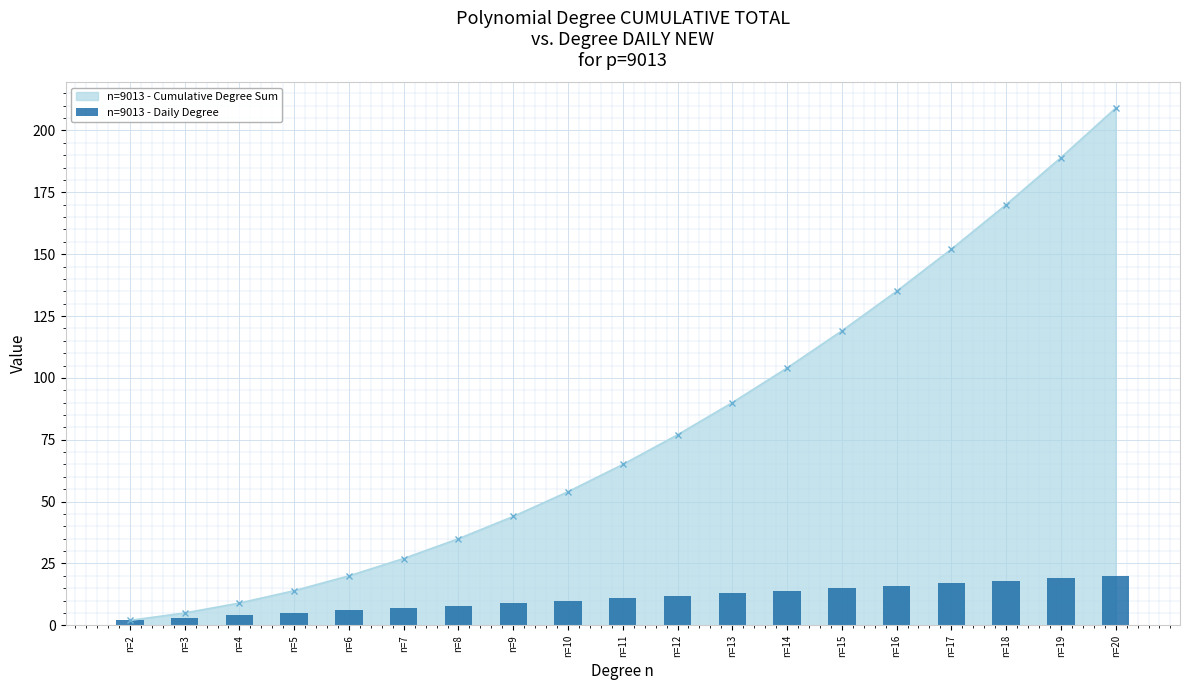

What is the value of the 13th bar from the left?

14